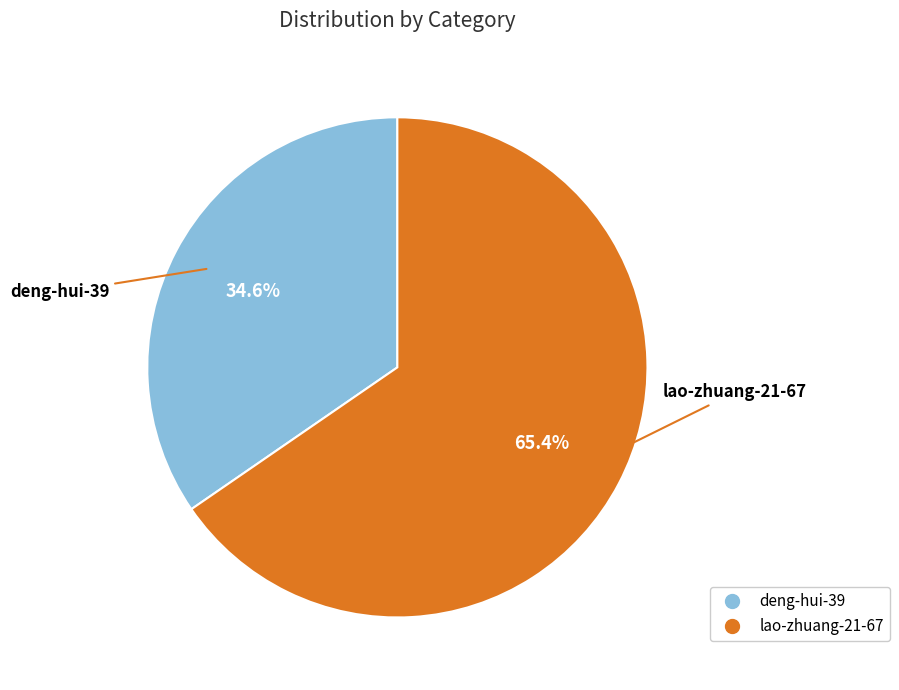

What percentage is the lao-zhuang-21-67 slice, to the nearest percent?

65%